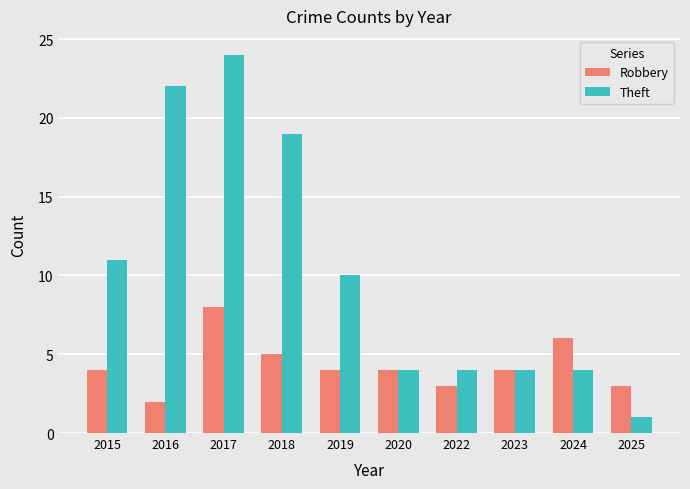

Reading left to right, extract all data points from this chart.

Robbery: 2015=4	2016=2	2017=8	2018=5	2019=4	2020=4	2022=3	2023=4	2024=6	2025=3
Theft: 2015=11	2016=22	2017=24	2018=19	2019=10	2020=4	2022=4	2023=4	2024=4	2025=1